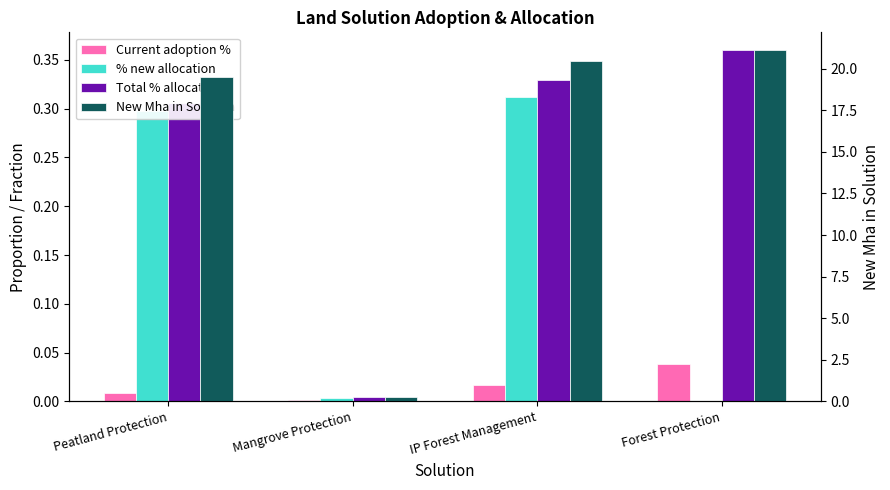

List the labels in order of % new allocation value, largest first.

IP Forest Management, Peatland Protection, Mangrove Protection, Forest Protection